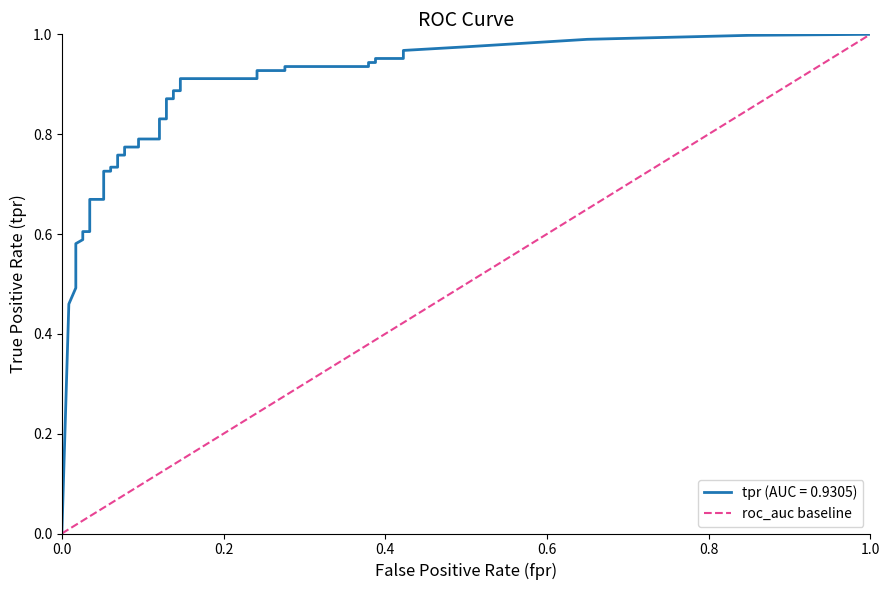

Does the chart display data point markers on the line(s)?

No